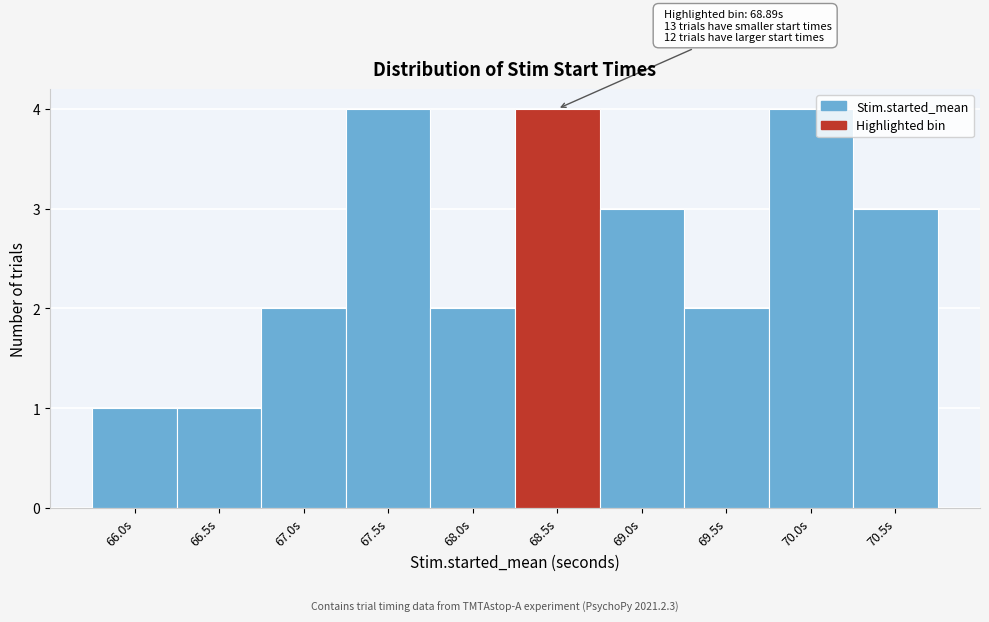

Reading left to right, transcribe all the data shown in this chart.

66.0s=1	66.5s=1	67.0s=2	67.5s=4	68.0s=2	68.5s=4	69.0s=3	69.5s=2	70.0s=4	70.5s=3